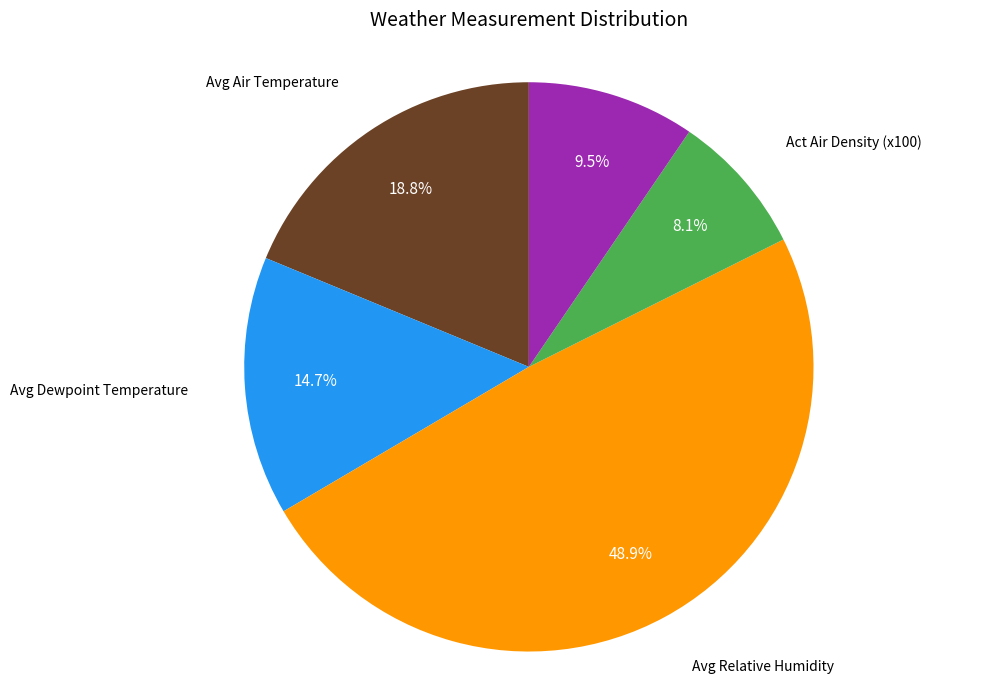

Is there any slice that represents more than half of the pie?

No